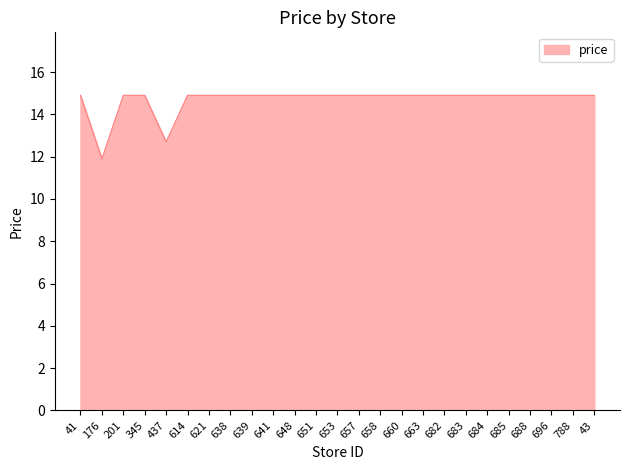

What is the difference between the maximum and minimum values?

3.0